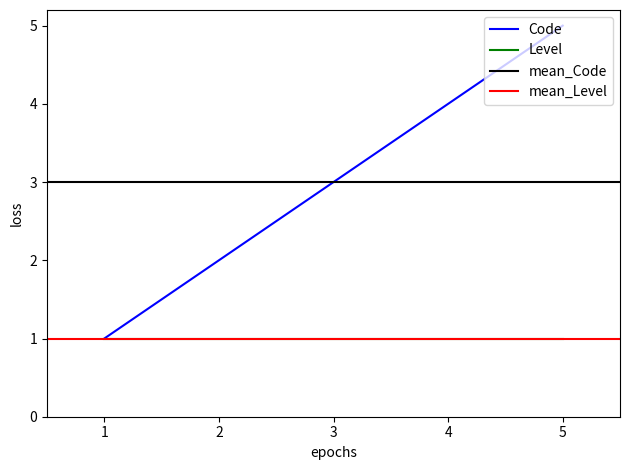

The value of Code at 5 is 8. True or false?

False